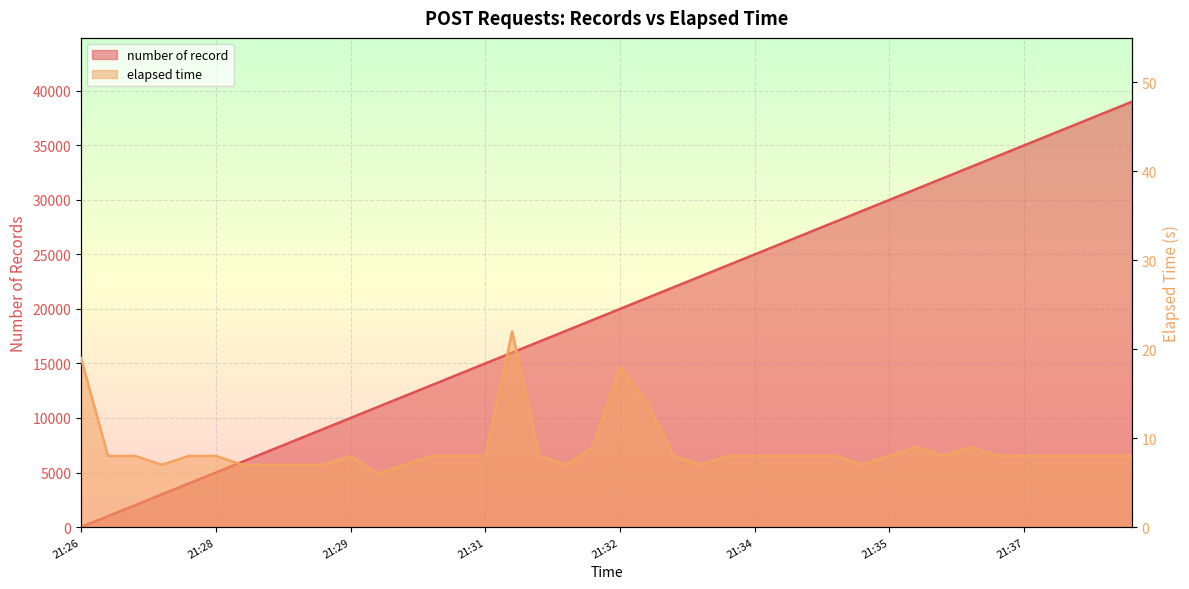

Which has a higher value, 2021-08-09 21:32:35 or 2021-08-09 21:33:10?

2021-08-09 21:33:10